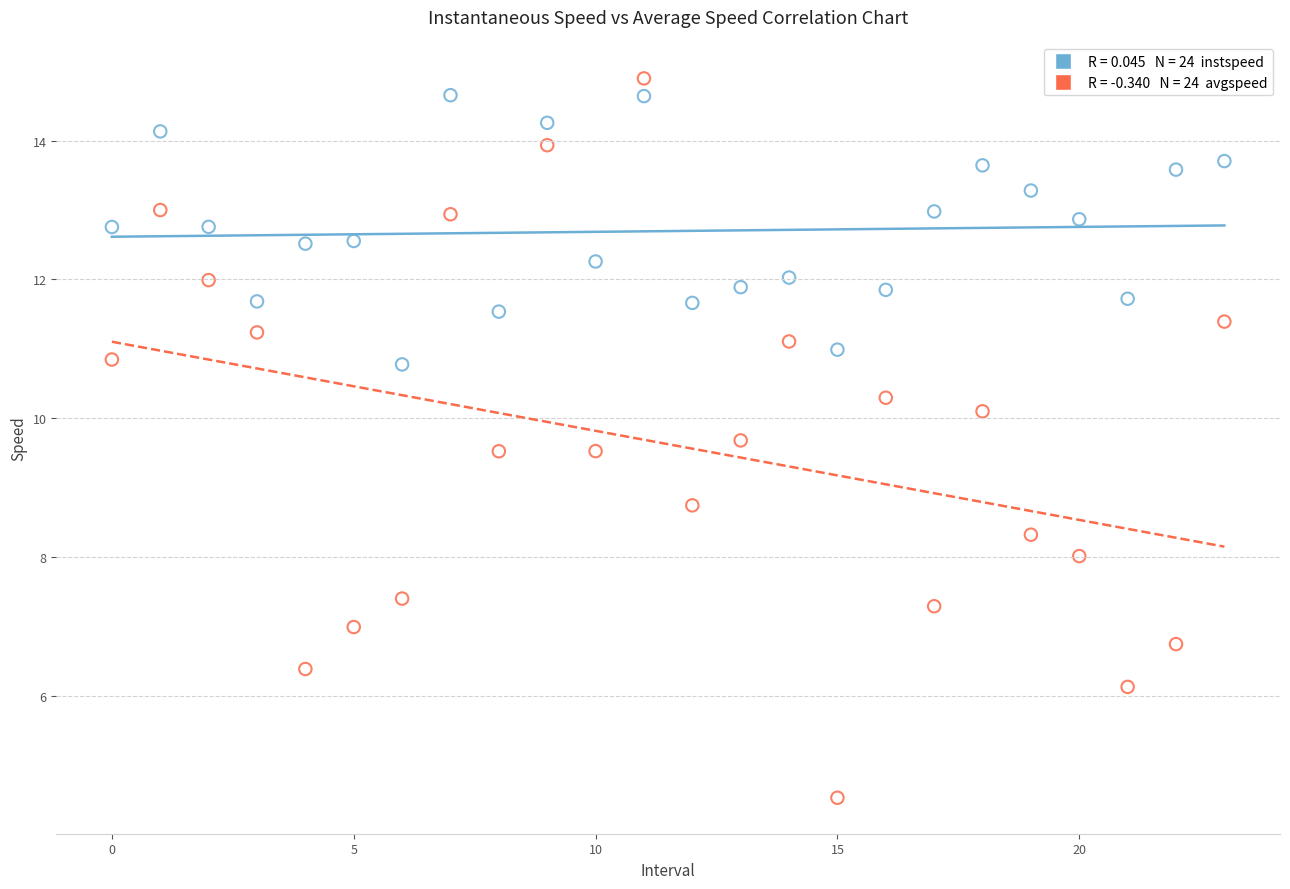

Across all series, what Y value is closest to 9?

8.7